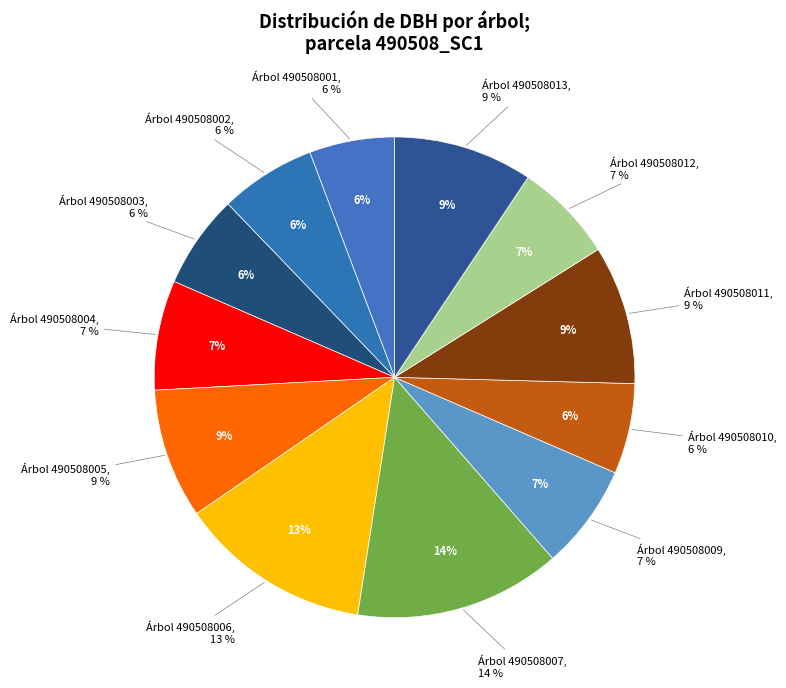

Which slice is the smallest?

490508001